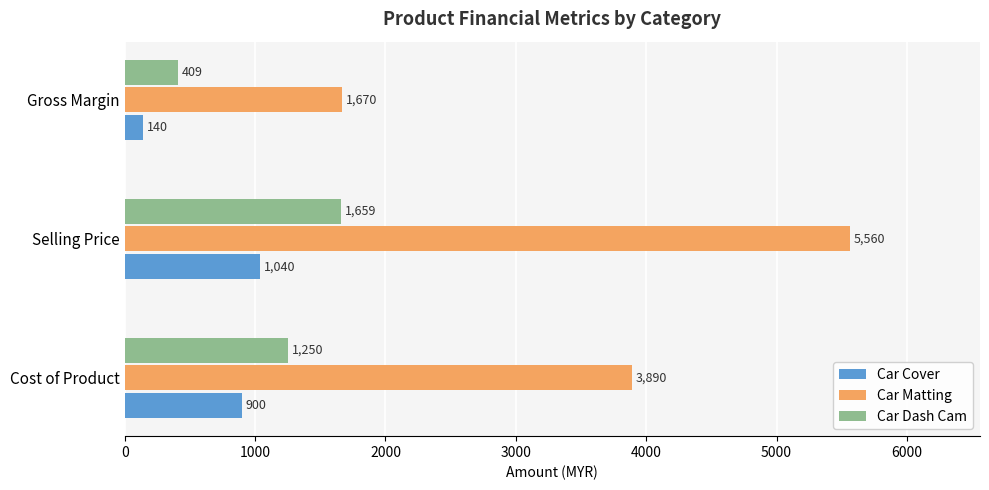

The Car Dash Cam series shows 685 at Selling Price. True or false?

False